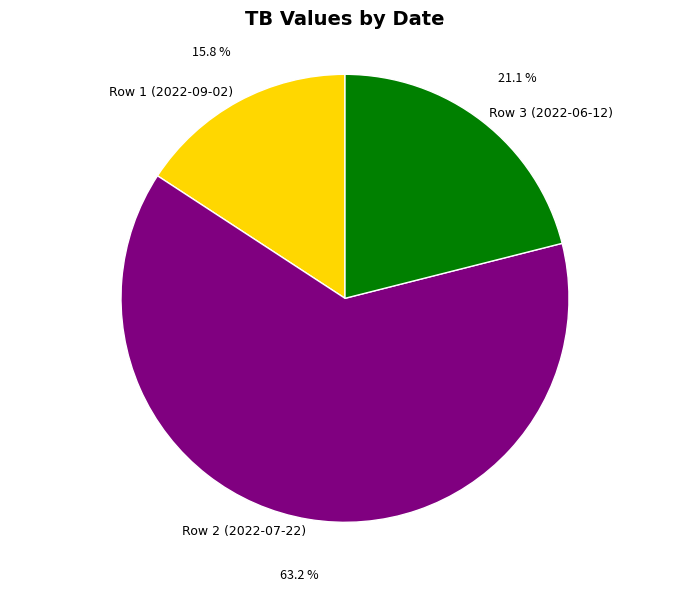

To the nearest percent, what percentage of the pie is Row 3 (2022-06-12)?

21%